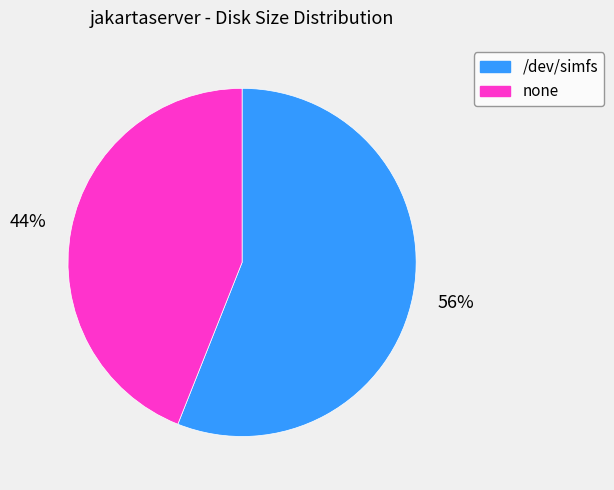

To the nearest percent, what portion does /dev/simfs represent?

56%